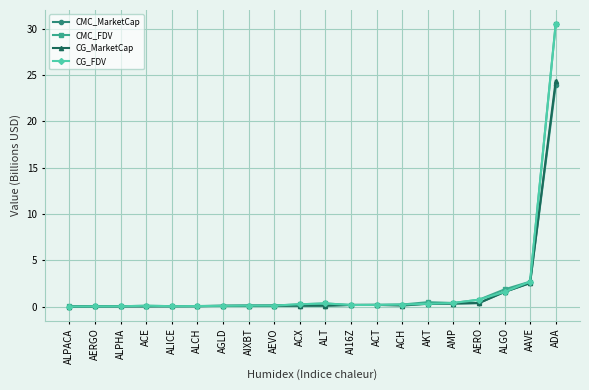

What is the sum of all CMC_FDV values?

38.4